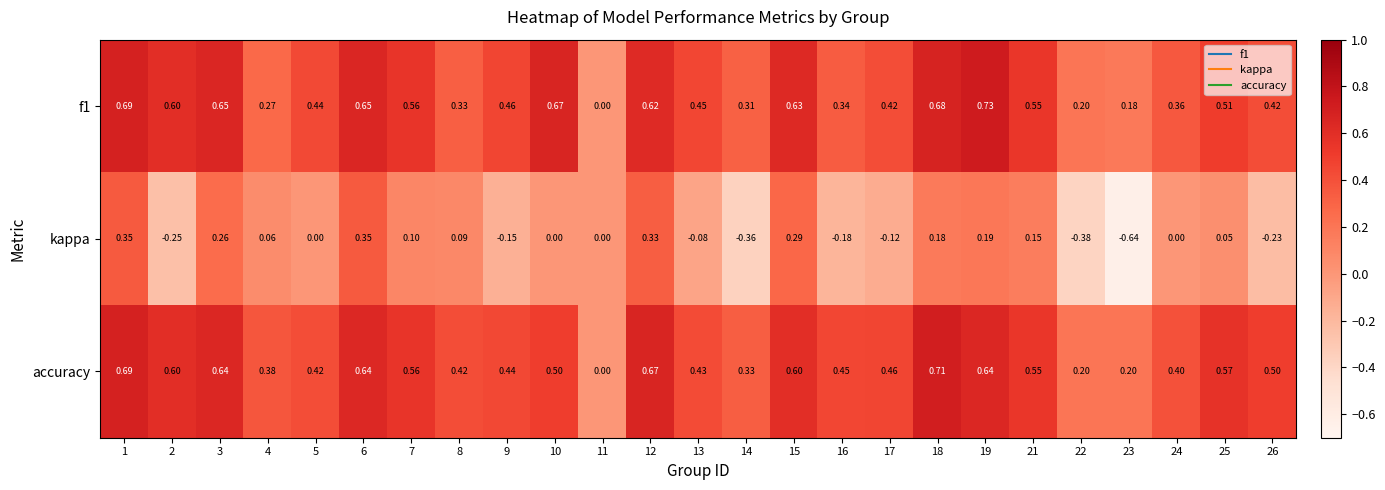

Which series has the largest range (max minus min)?

kappa